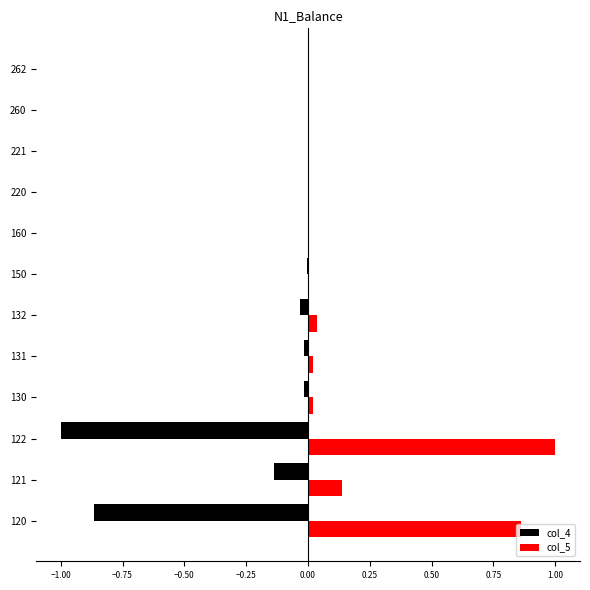

Is the value of col_4 at 121 greater than the value of col_5 at 260?

No